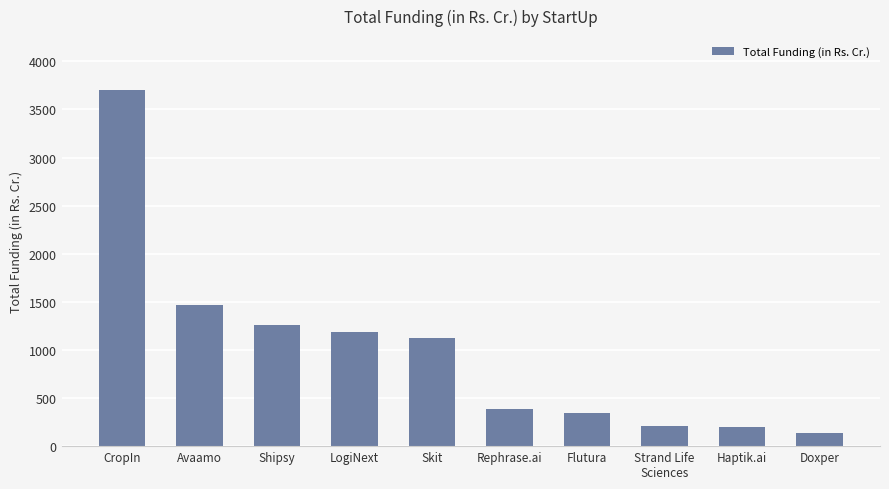

What is the label of the 6th bar from the left?

Rephrase.ai